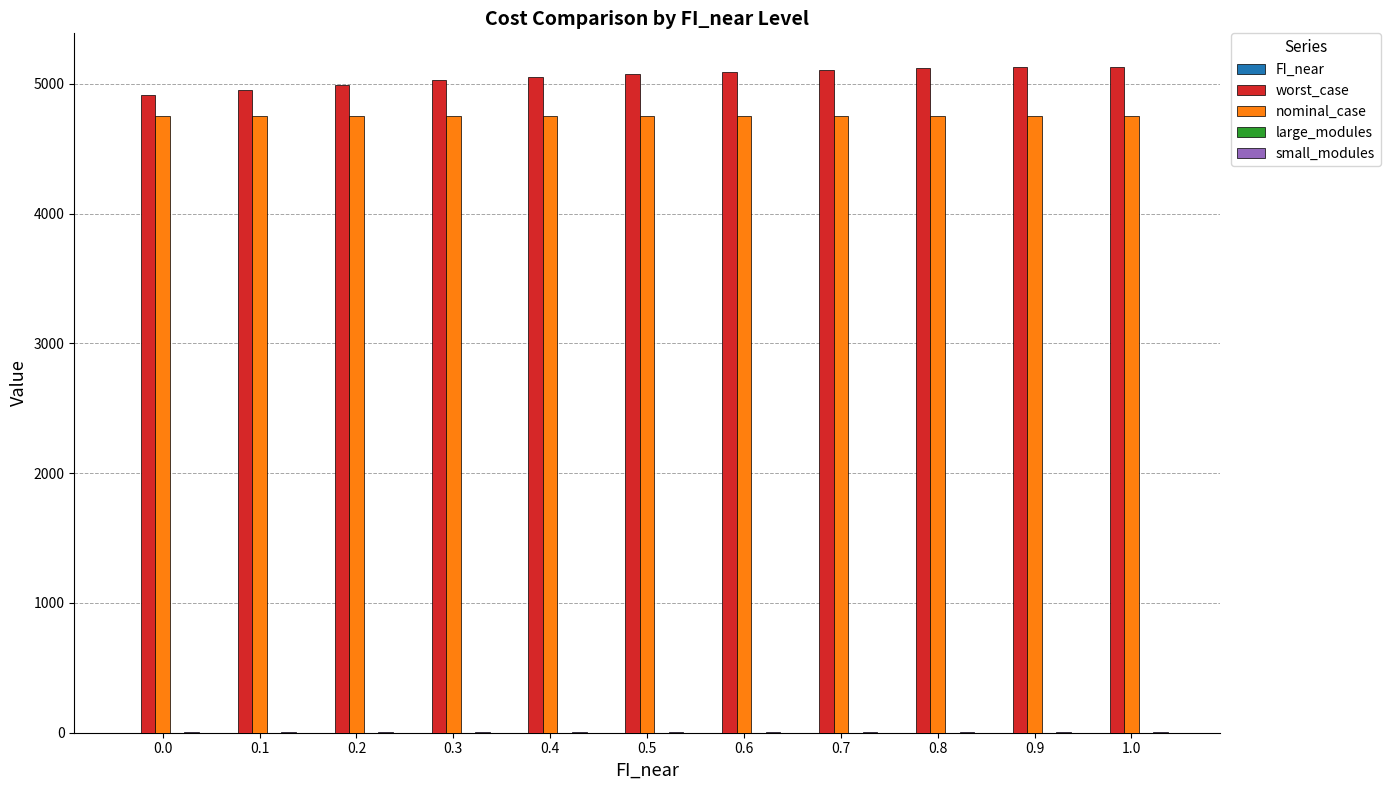

Is it true that worst_case equals 999.2 at 0.0?

False